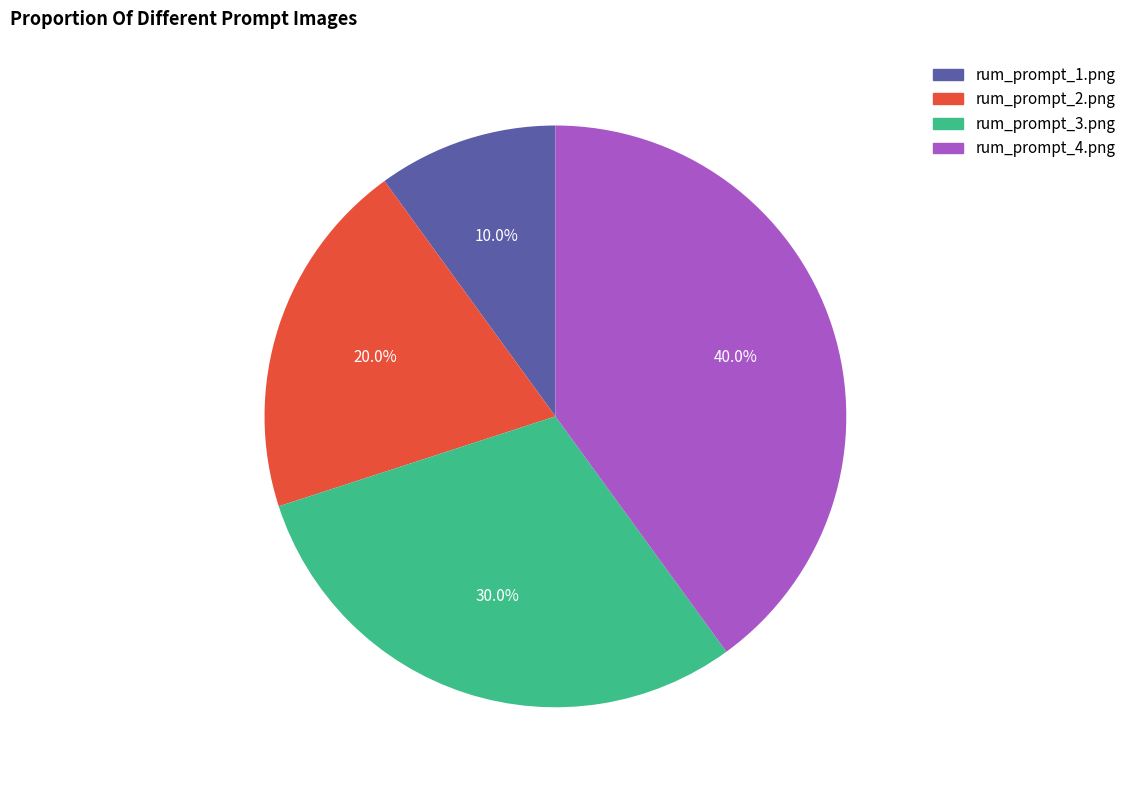

Is there a majority slice in this chart?

No